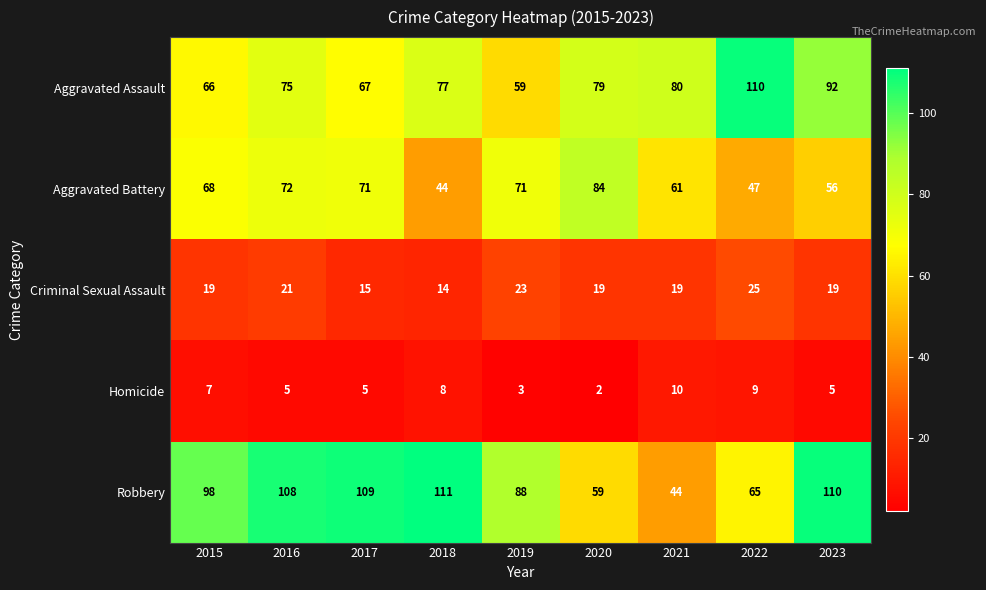

What is the total value across all series at 2018?

254